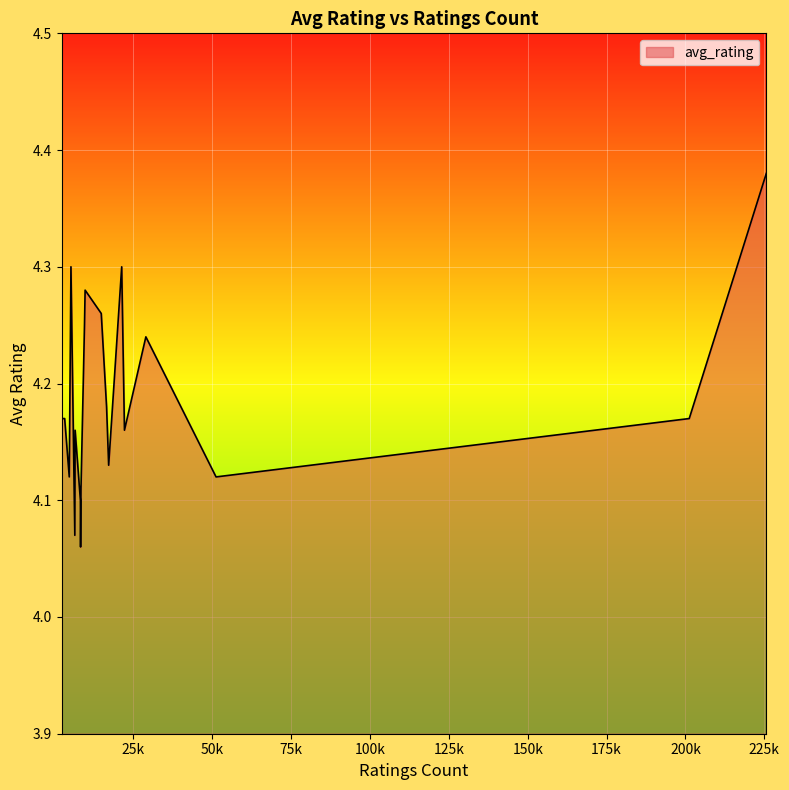

How many interior local valleys (lower than both neighbors) does the data have?

6